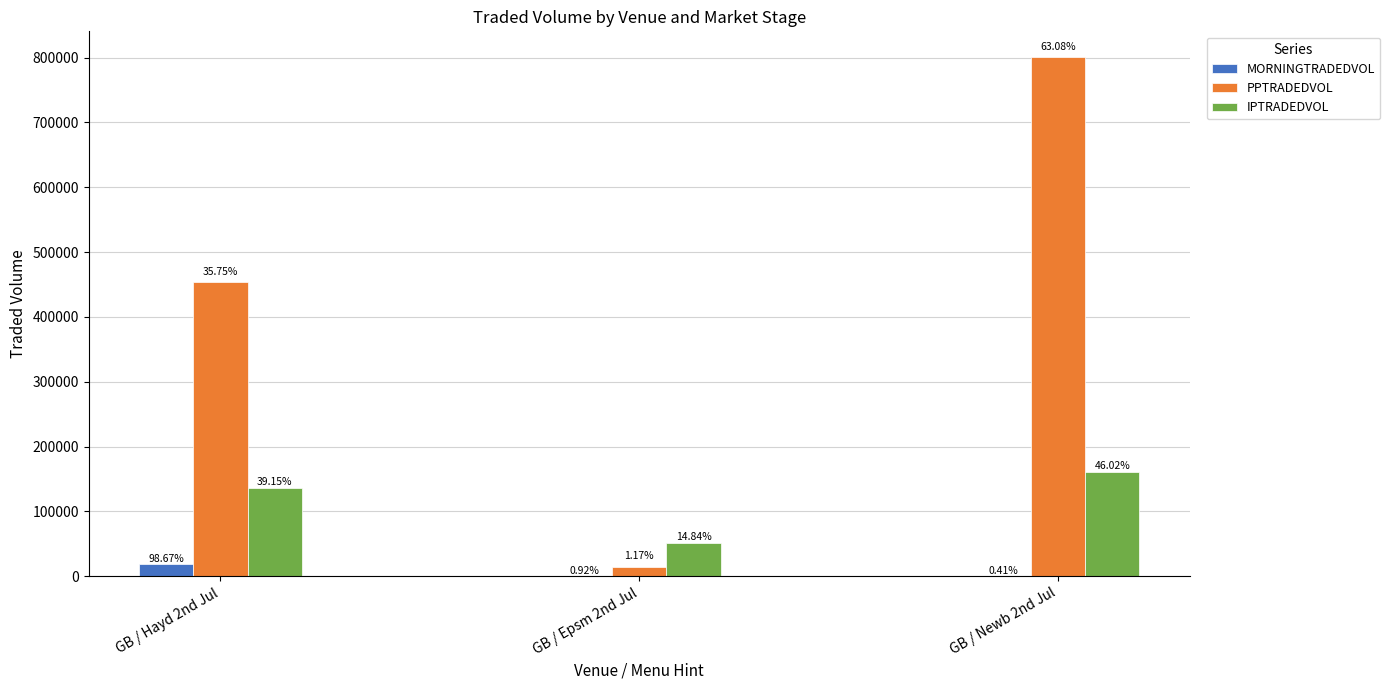

Which series has the largest range (max minus min)?

PPTRADEDVOL